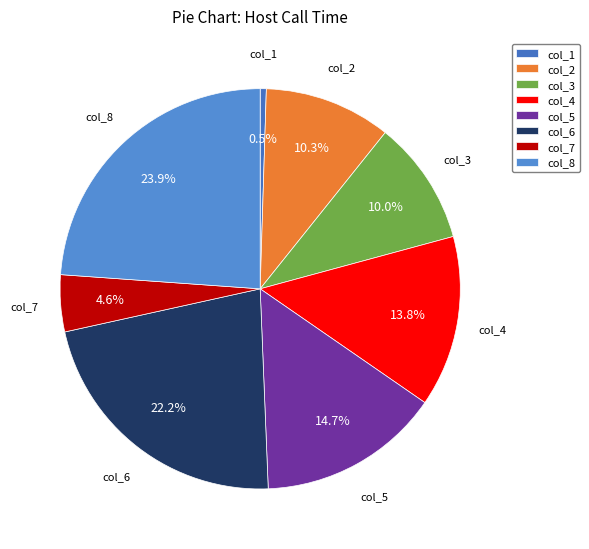

Between col_7 and col_5, which is larger?

col_5